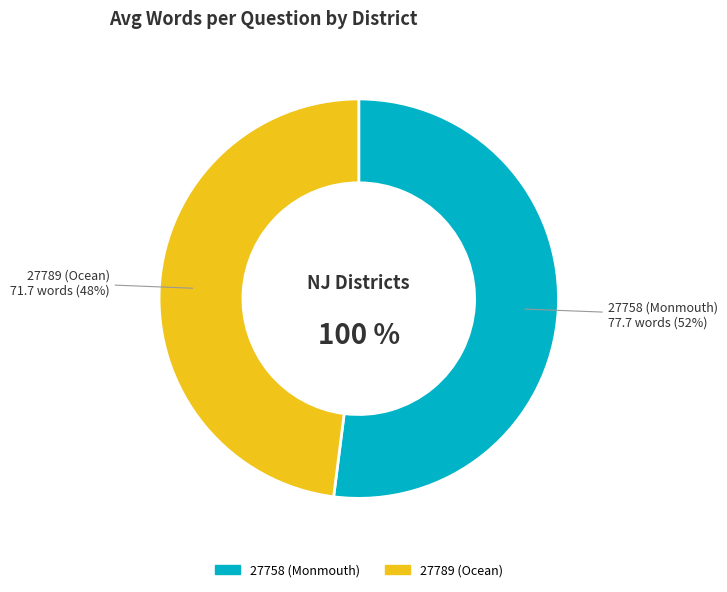

Which slice is the largest?

27758 (Monmouth)